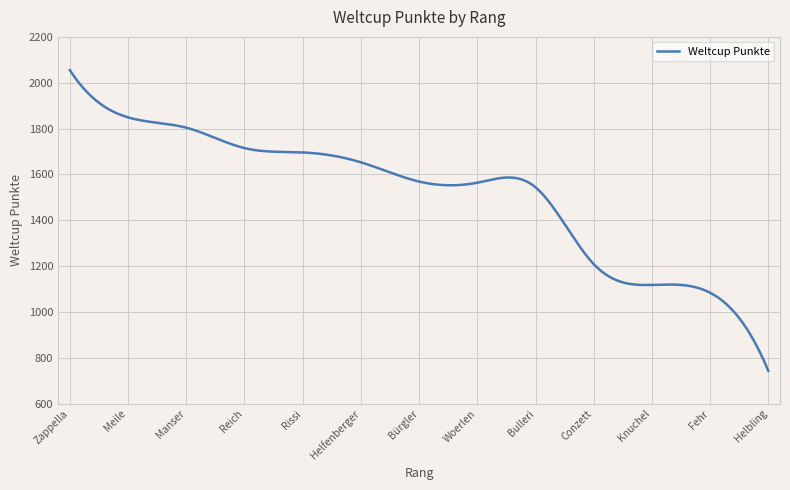

What is the smallest value displayed?

743.0